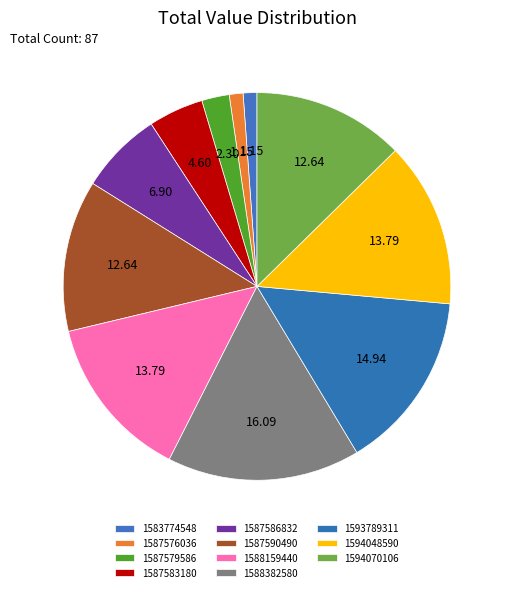

How many slices are in this pie chart?

11